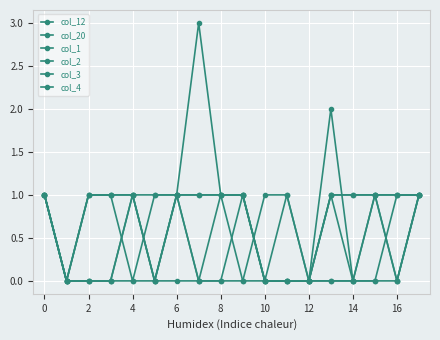

How many distinct data groups are displayed?

6